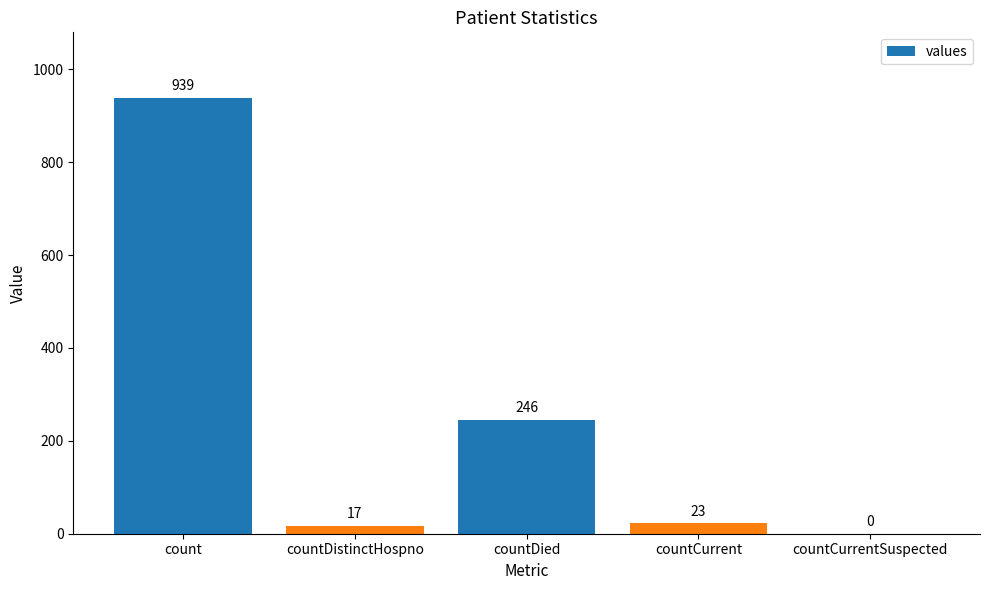

Which has a higher value, countDistinctHospno or countDied?

countDied